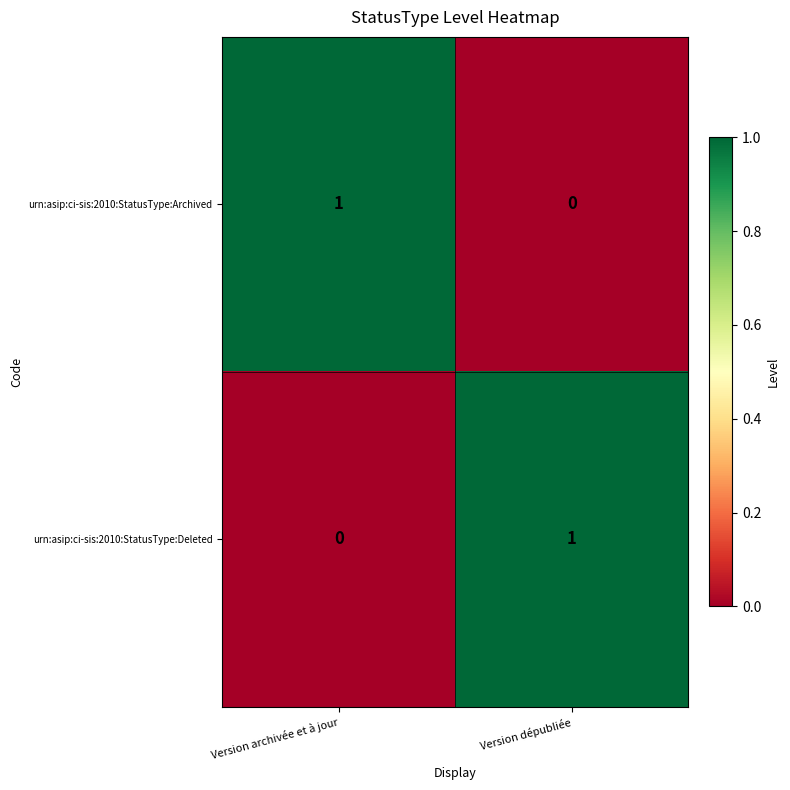

At Version archivée et à jour, list the series in order from smallest to largest.

urn:asip:ci-sis:2010:StatusType:Deleted, urn:asip:ci-sis:2010:StatusType:Archived